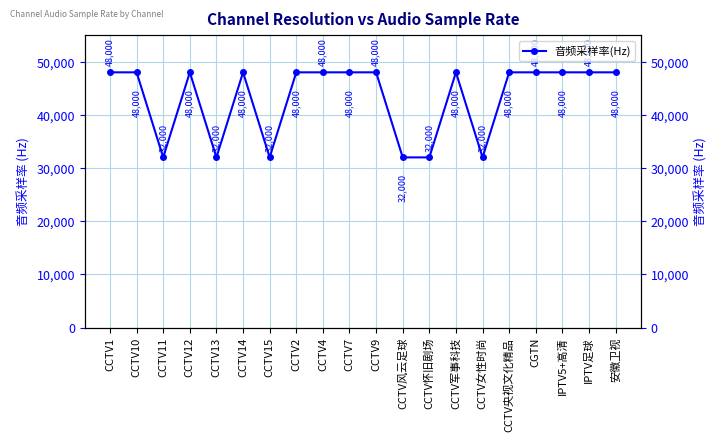

The value at CCTV1 is 84068. True or false?

False